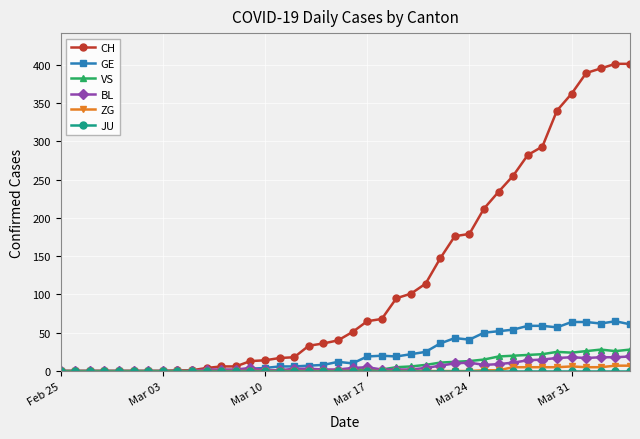

What is the value of the GE point at the 30th from the left?

50